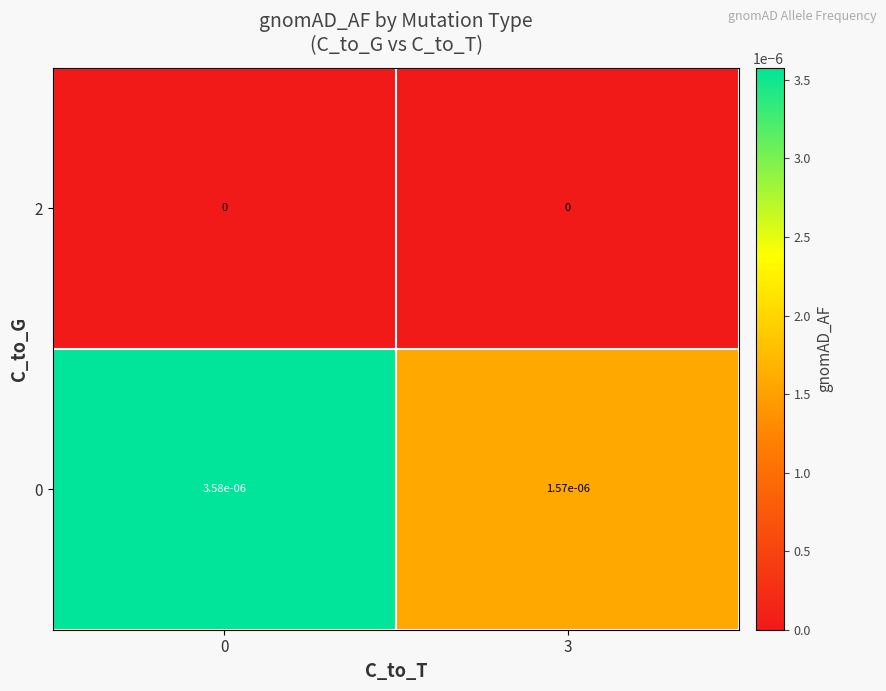

Is the value of 2 at 0 greater than the value of 0 at 0?

No